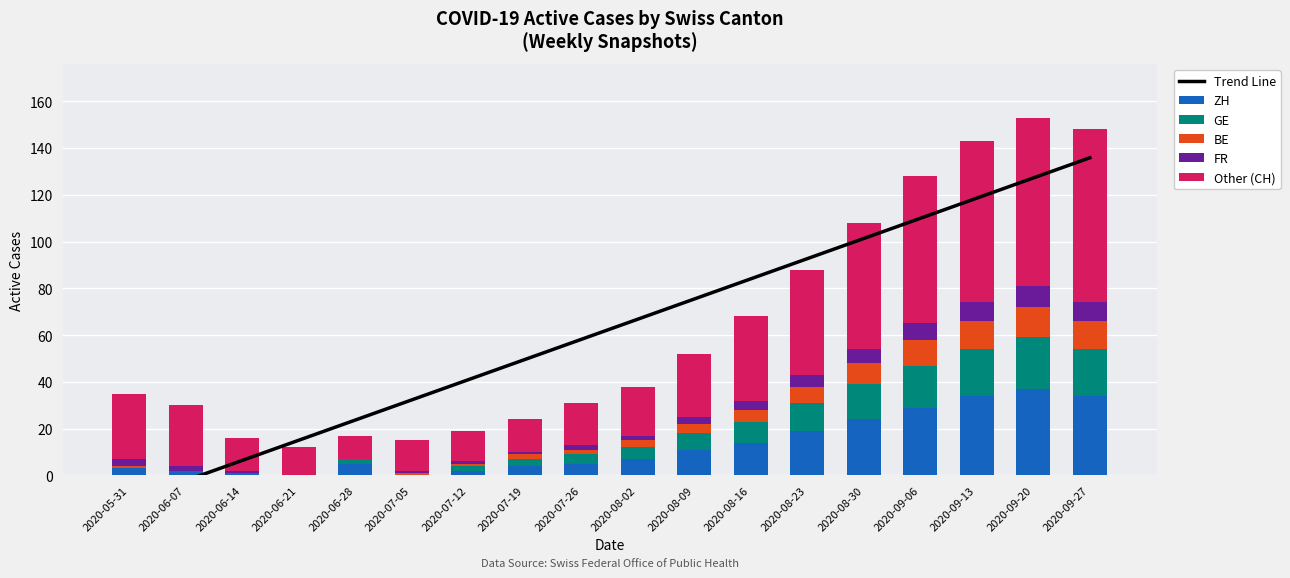

What is the label of the 8th bar from the right?

2020-08-09